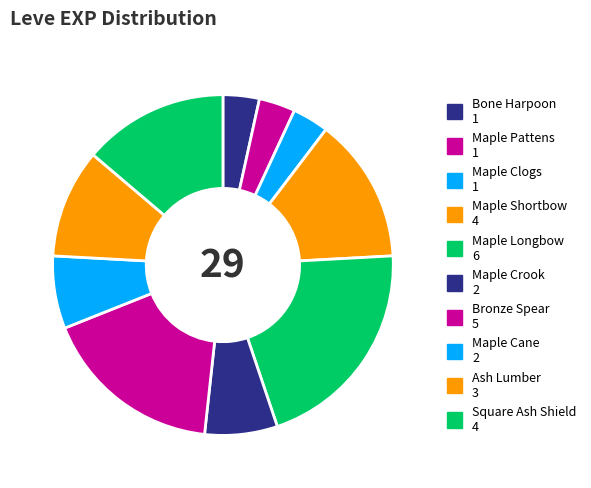

Is there a majority slice in this chart?

No